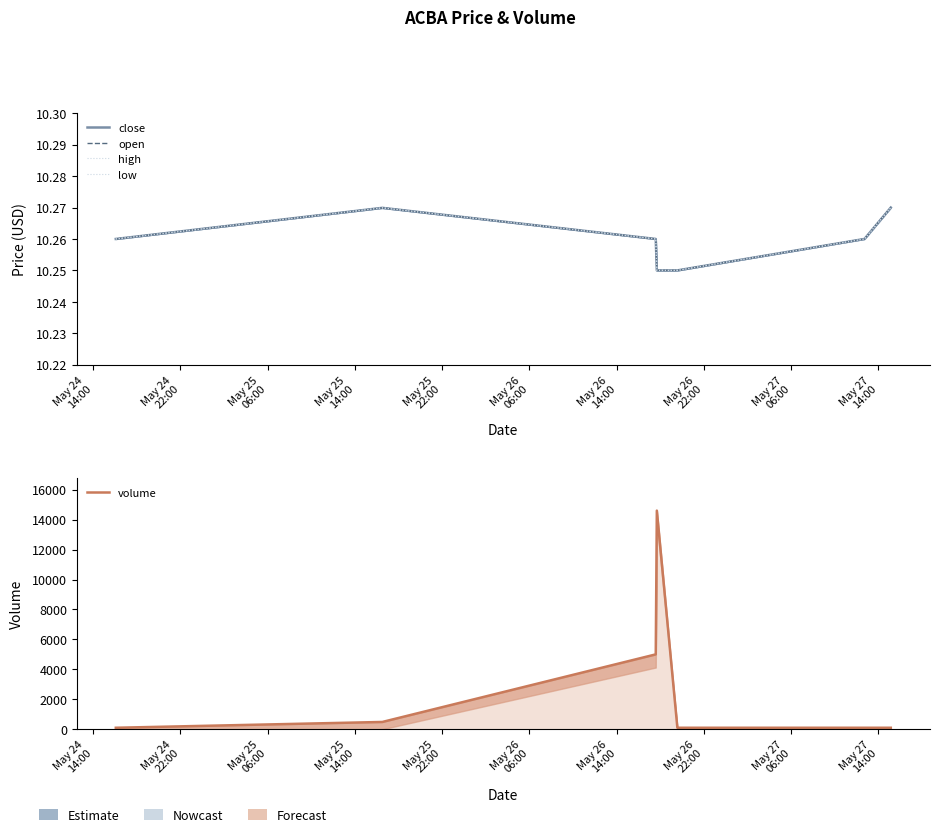

Reading left to right, what are all the values shown in this chart?

close: 10.3	10.3	10.3	10.2	10.2	10.3	10.3
open: 10.3	10.3	10.3	10.2	10.2	10.3	10.3
high: 10.3	10.3	10.3	10.2	10.2	10.3	10.3
low: 10.3	10.3	10.3	10.2	10.2	10.3	10.3
volume: 100.0	487.0	5000.0	14600.0	100.0	100.0	100.0